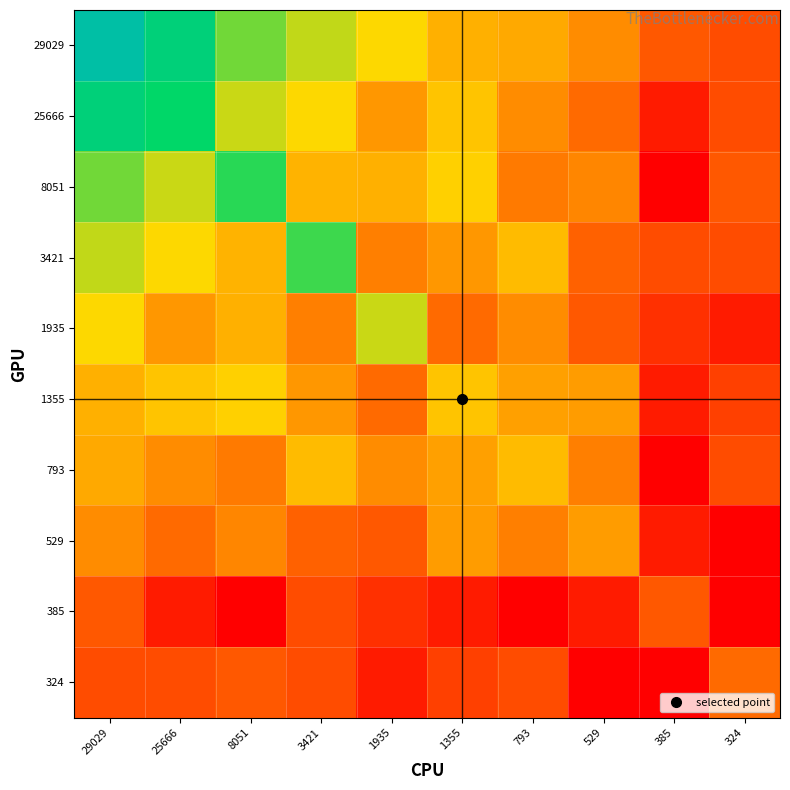

What is the maximum value shown in the chart?

6.5